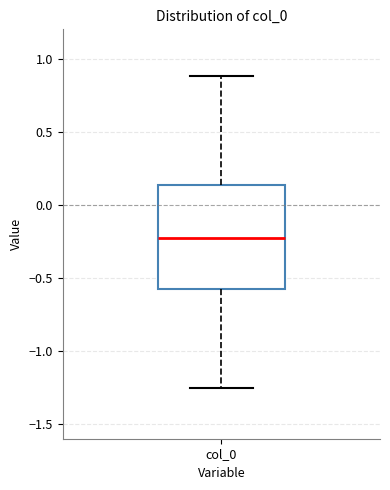

Read this box plot against the y-axis: the position of the median line, the range covered by the box, and the ends of both whiskers. The values are not printed on the chart, so give them approximately, as read against the axis.

median -0.25, box -0.60 to 0.15, whiskers -1.25 to 0.90